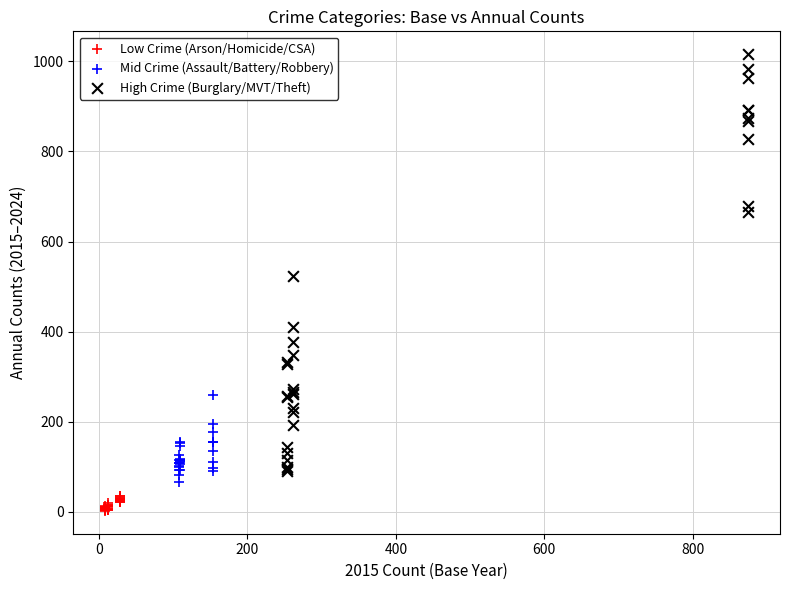

Which series contains the lowest Y value?

Low Crime (Arson/Homicide/CSA)